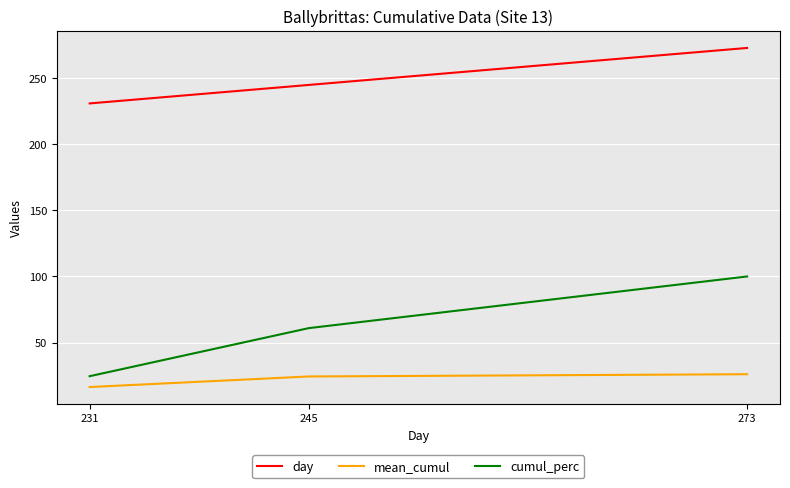

At which label is day closest to 252?

245